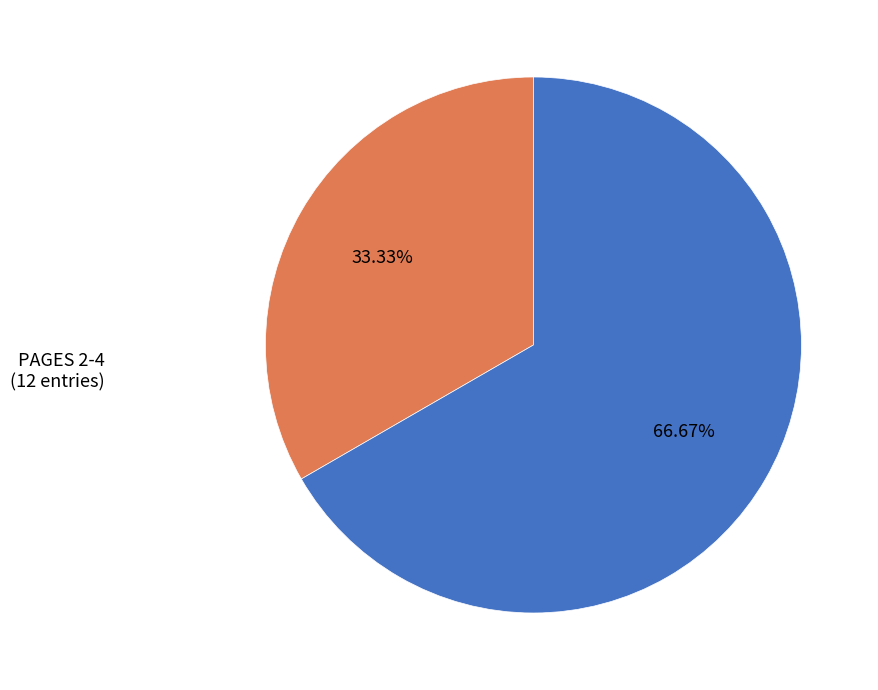

To the nearest percent, what is the average slice percentage?

50%